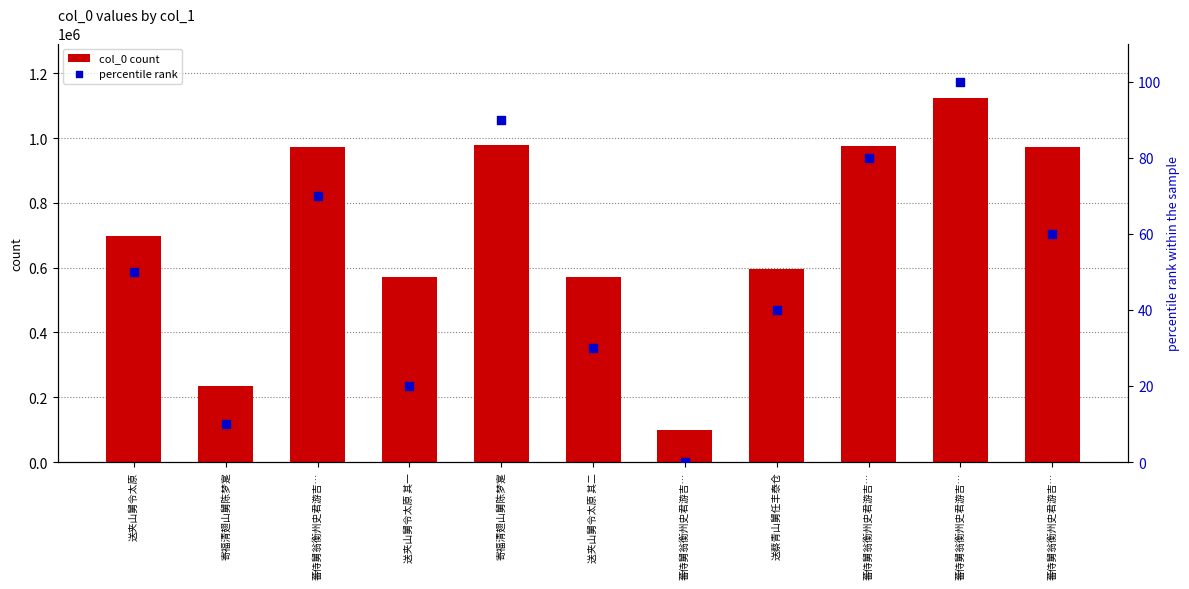

Which series contains the highest Y value?

col_0 count